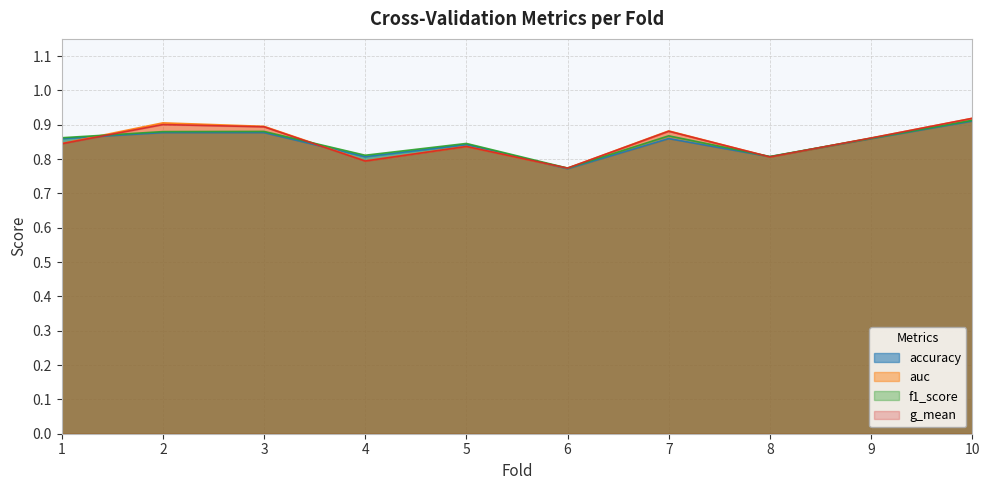

True or false: g_mean has a value of 0.2 at 7.

False